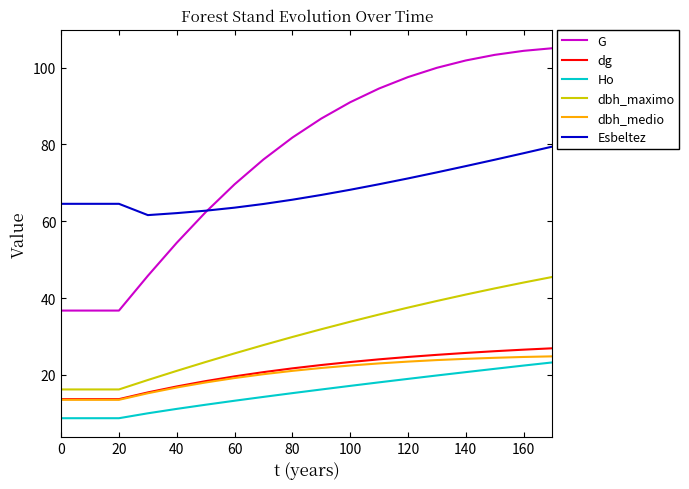

What is the minimum value for Ho?

8.7